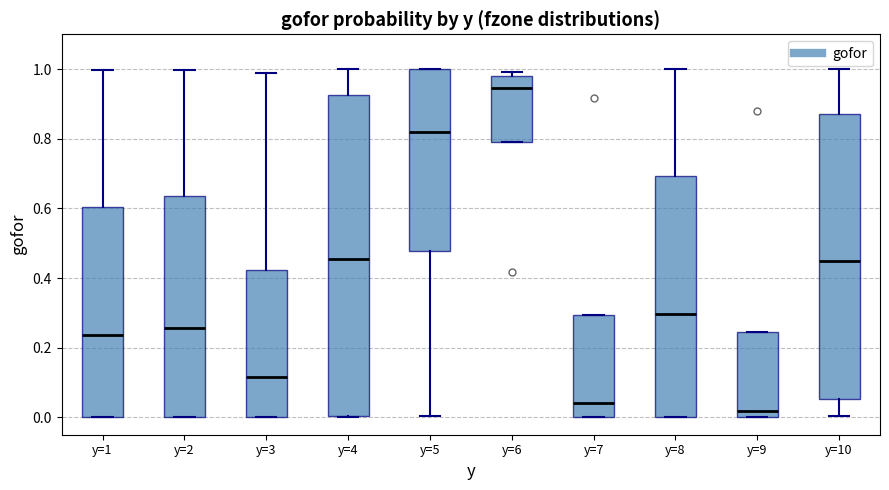

Comparing the boxes themselves (not the whiskers), which one is the tallest?

y=4